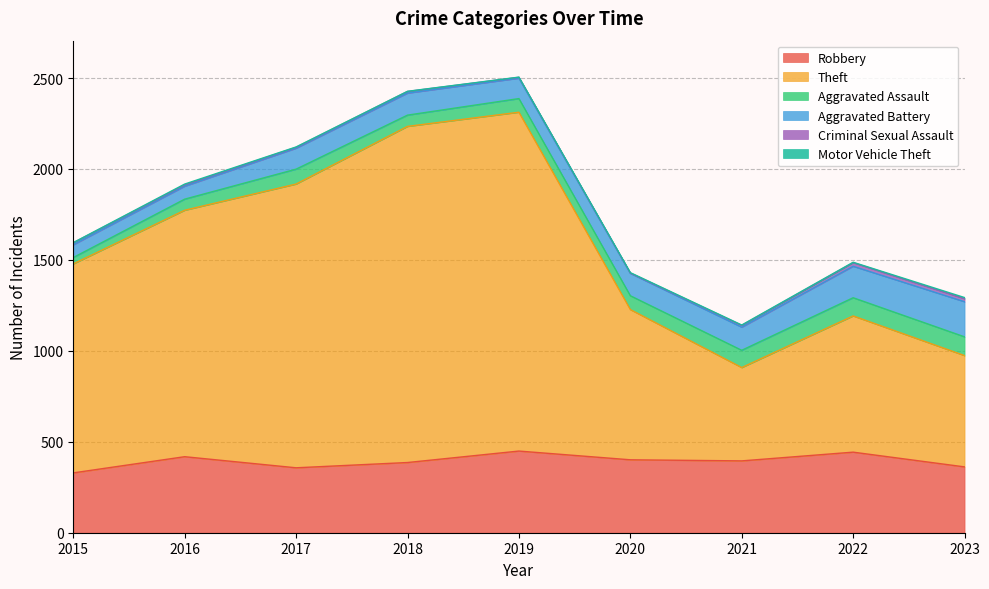

Where does the Theft series first go above 1149?

2016